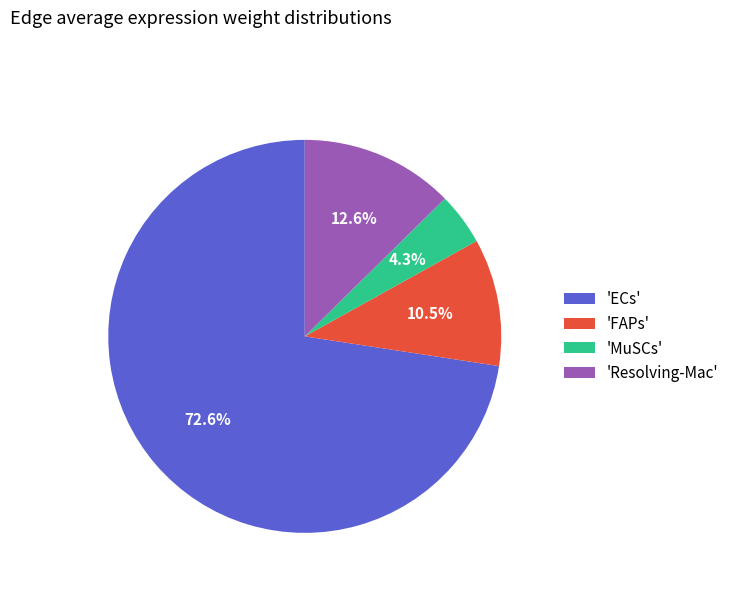

What is the ratio of the value at 'ECs' to the value at 'MuSCs'?

16.9